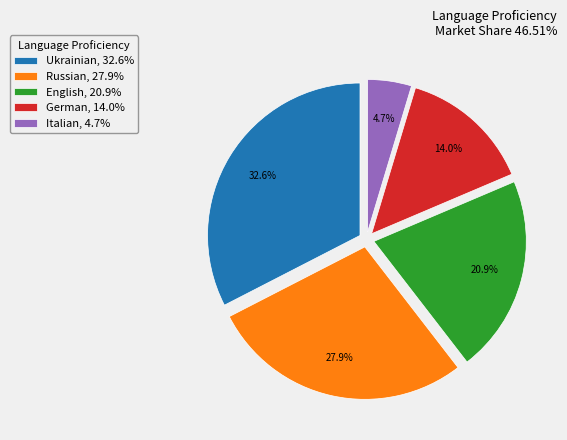

Does Ukrainian account for over 50% of the chart?

No